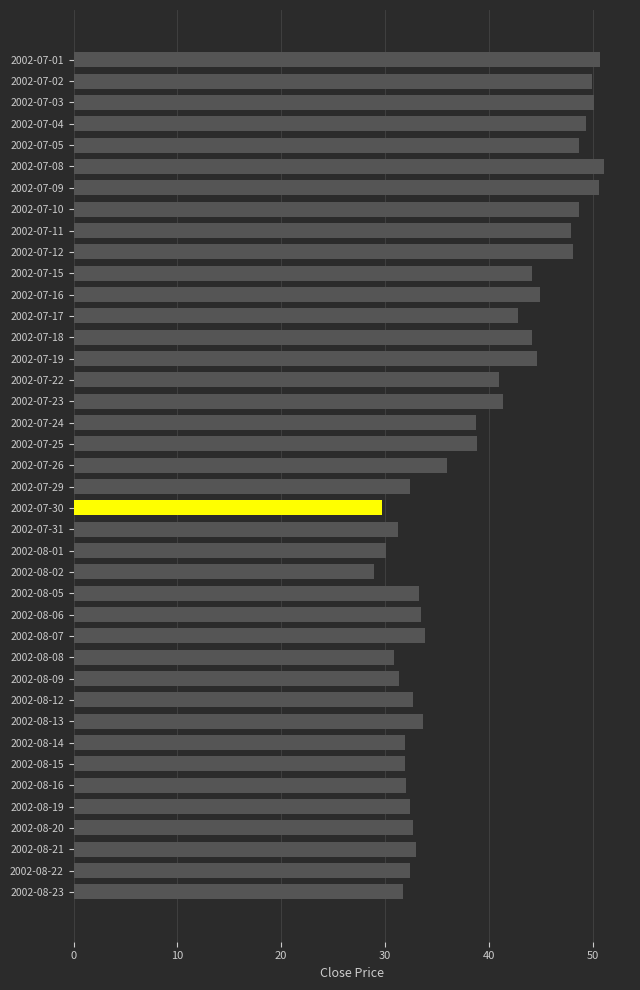

The chart shows a value of 44.9 at 2002-07-16. True or false?

True